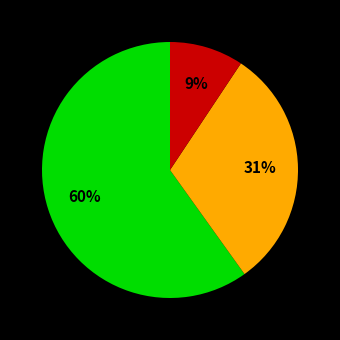

To the nearest percent, what is the average slice percentage?

33%